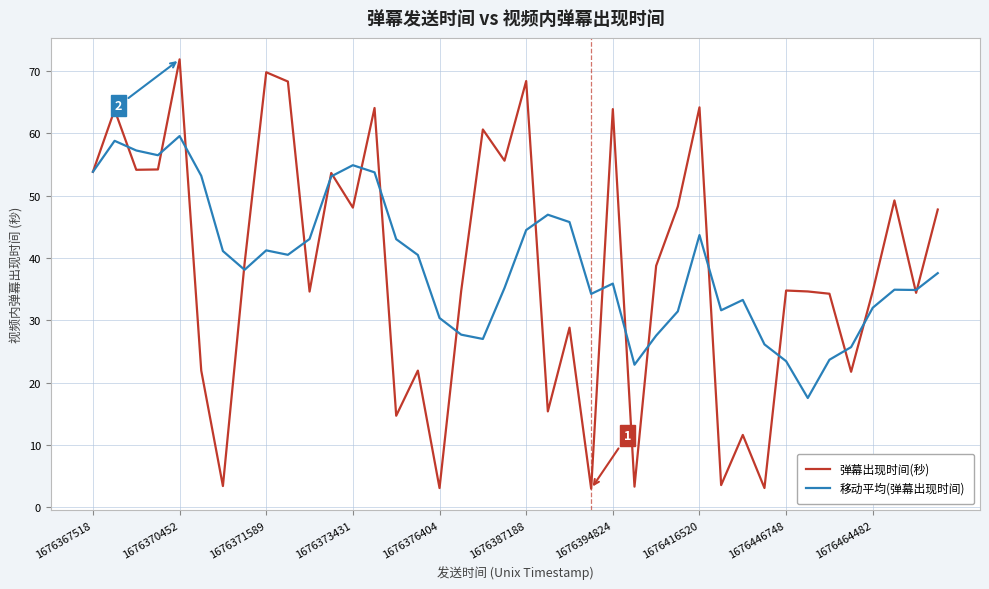

Rank the series by their maximum value, from highest to lowest.

弹幕出现时间(秒), 移动平均(弹幕出现时间)